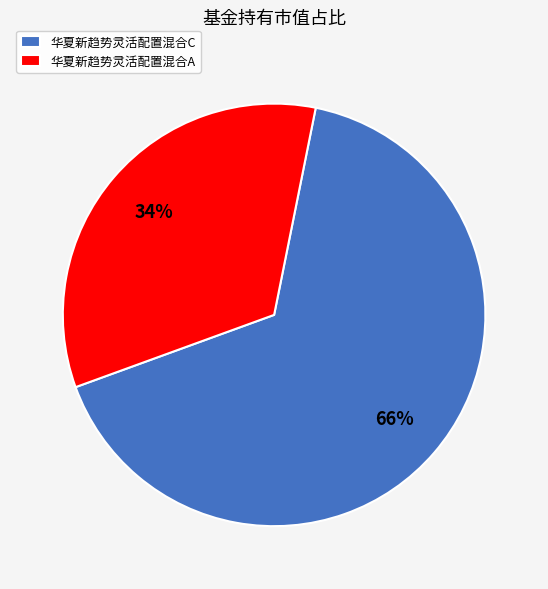

What percentage is the 华夏新趋势灵活配置混合C slice, to the nearest percent?

66%